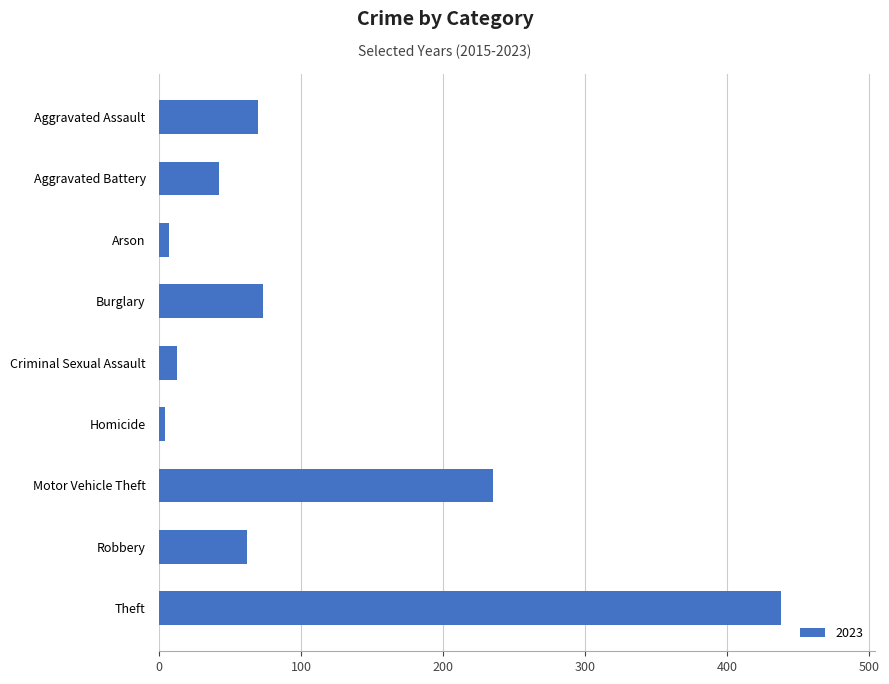

What is the sum of all values?

944